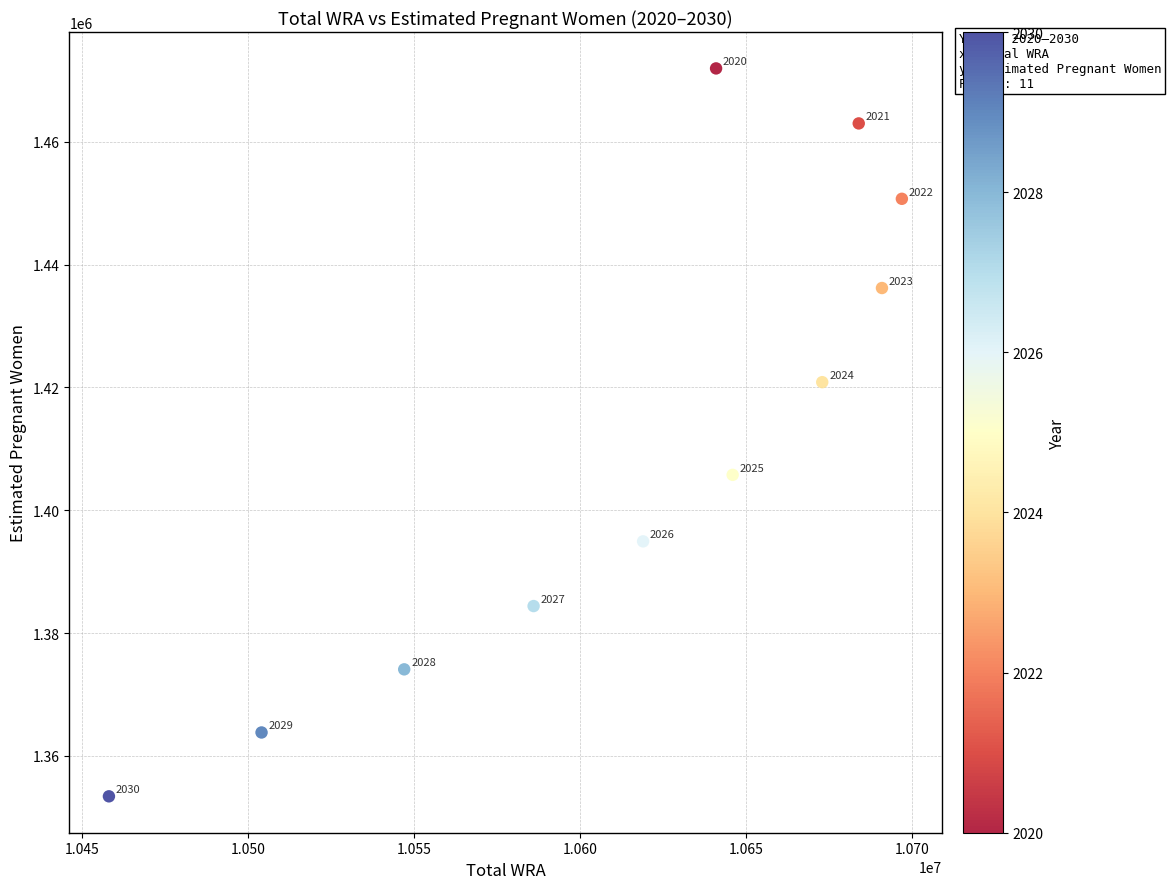

What is the average Y value?

1410824.0